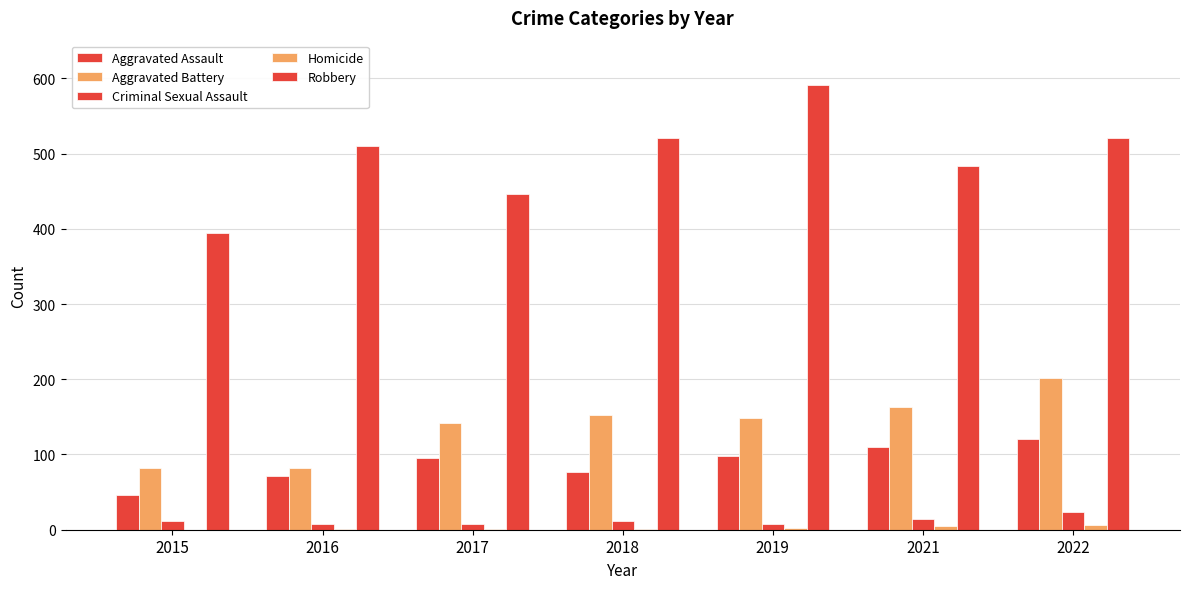

Reading right to left, extract all data points from this chart.

Aggravated Assault: 121	110	98	77	95	71	46
Aggravated Battery: 202	163	148	152	142	82	82
Criminal Sexual Assault: 24	14	8	11	8	8	12
Homicide: 6	5	2	1	1	1	0
Robbery: 521	484	591	520	446	510	395